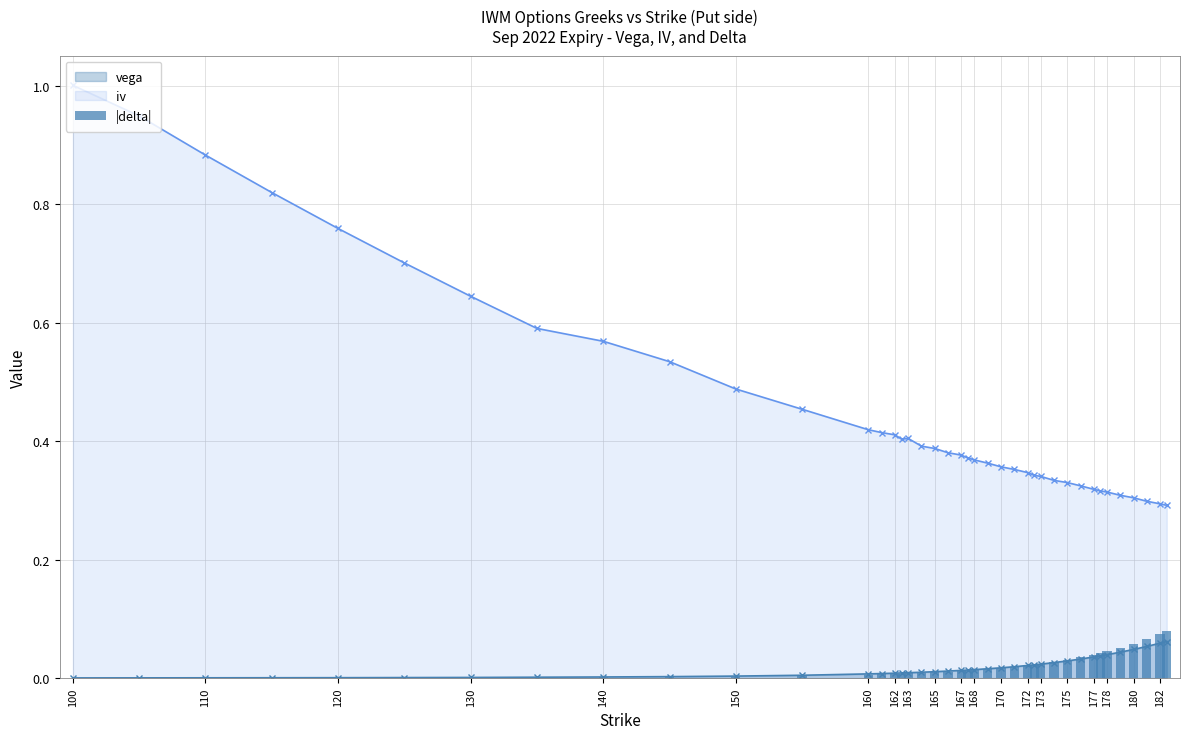

Reading right to left, extract all data points from this chart.

0.1	0.1	0.1	0.1	0.1	0.0	0.0	0.0	0.0	0.0	0.0	0.0	0.0	0.0	0.0	0.0	0.0	0.0	0.0	0.0	0.0	0.0	0.0	0.0	0.0	0.0	0.0	0.0	0.0	0.0	0.0	0.0	0.0	0.0	0.0	0.0	0.0	0.0	0.0	0.0